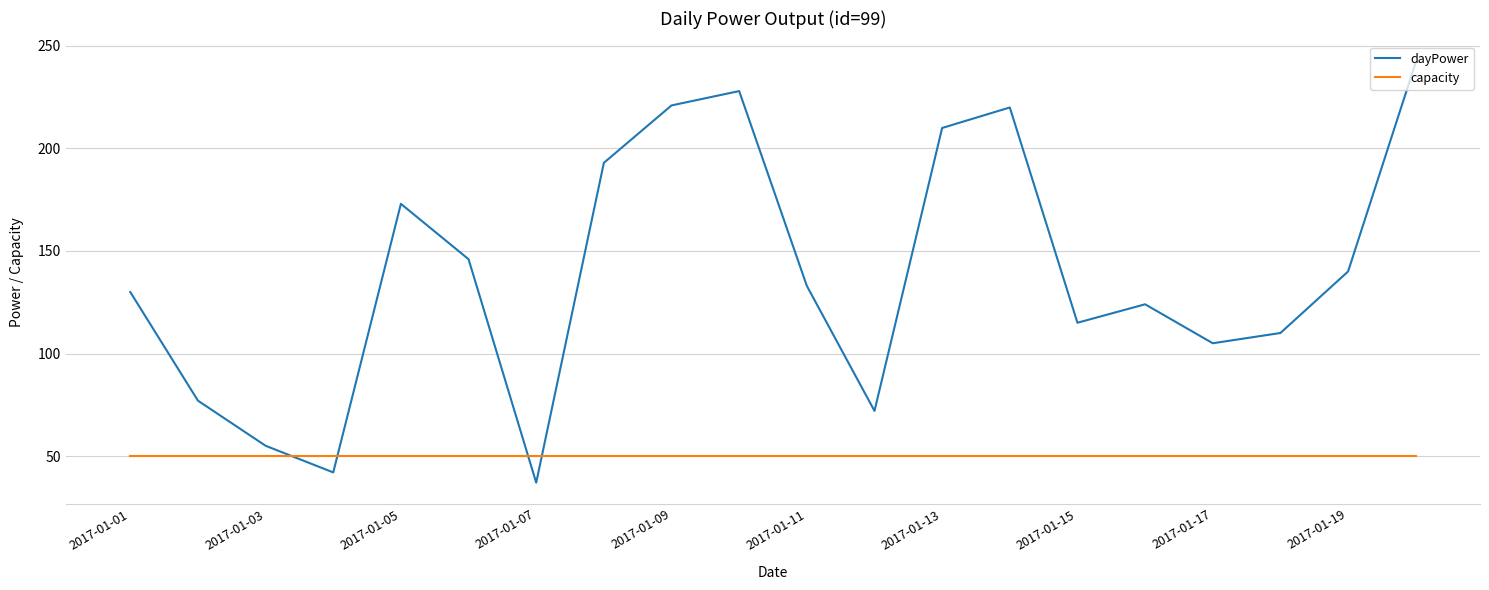

After their last crossing, which series has the higher values: capacity or dayPower?

dayPower